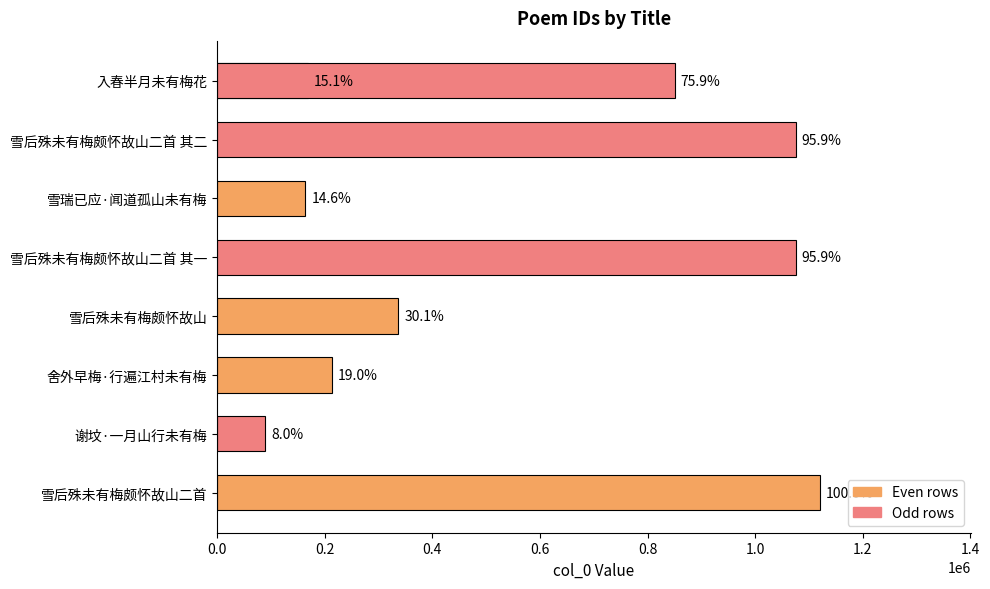

Is it true that the value at 0.0 is 169251?

True